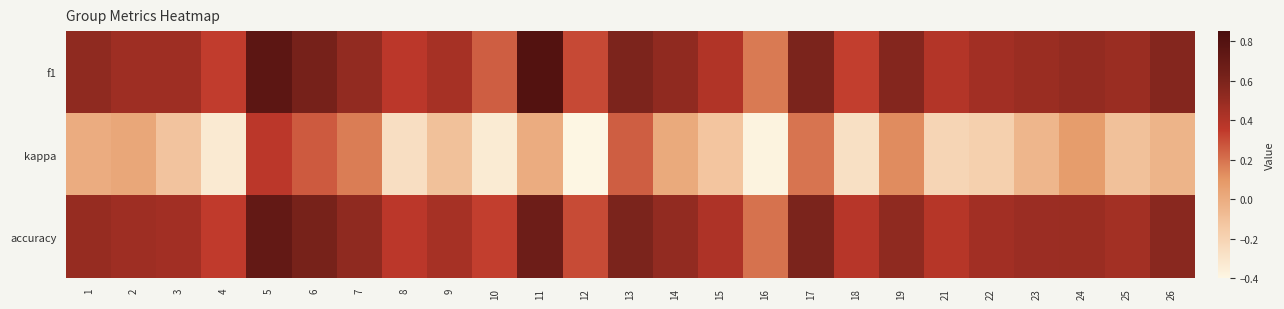

What is the maximum value shown in the chart?

0.8